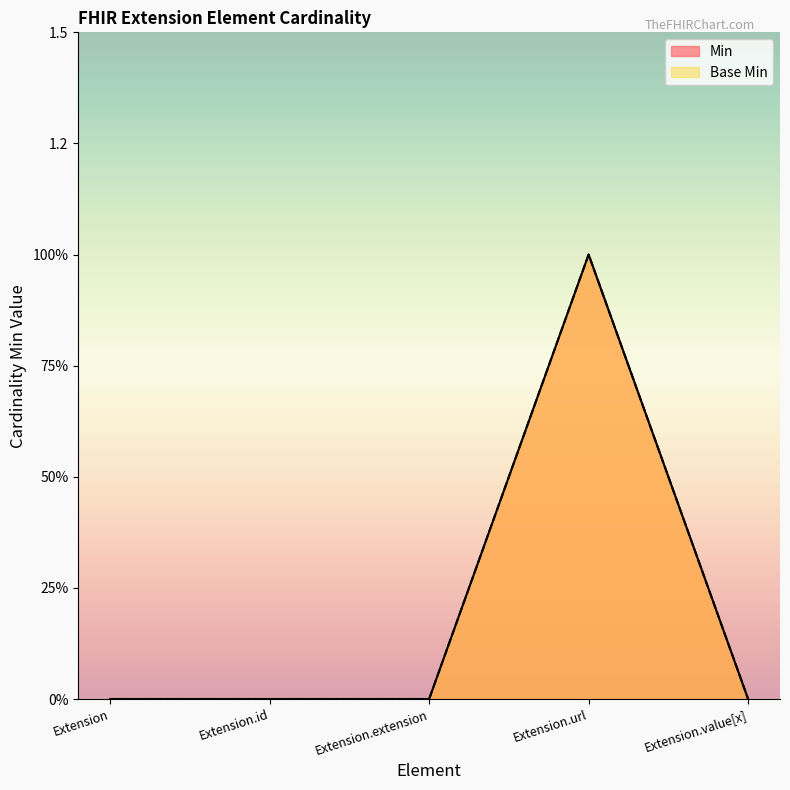

The Base Min series shows 1 at Extension.url. True or false?

True